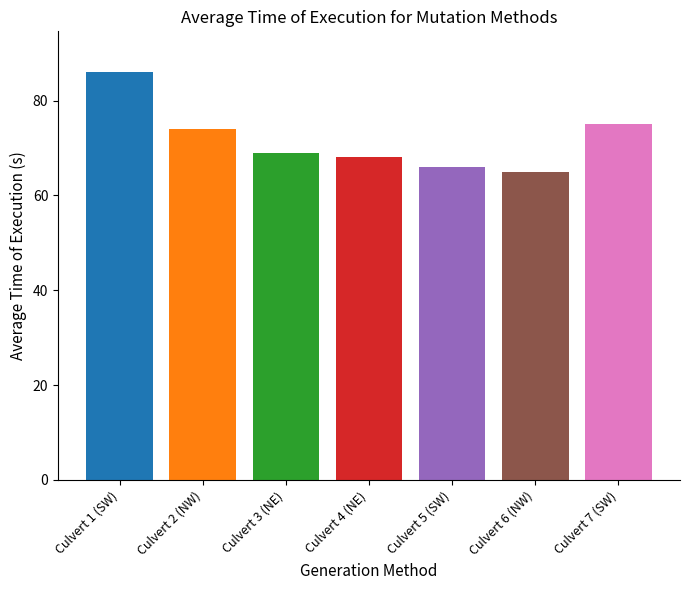

At which label does the data first exceed 69?

Culvert 1 (SW)